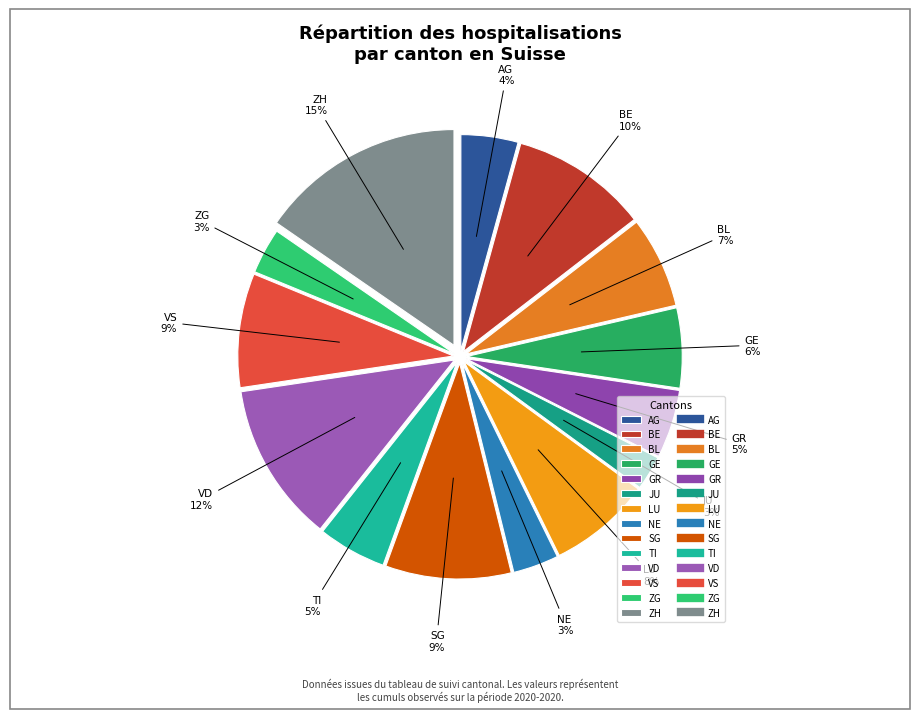

To the nearest percent, what portion does NE represent?

3%